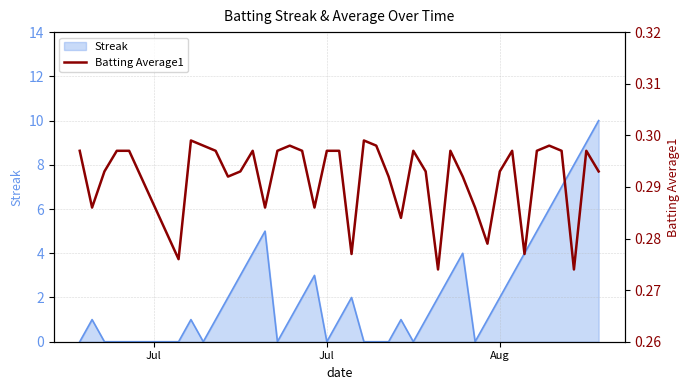

What is the maximum value for Streak?

10